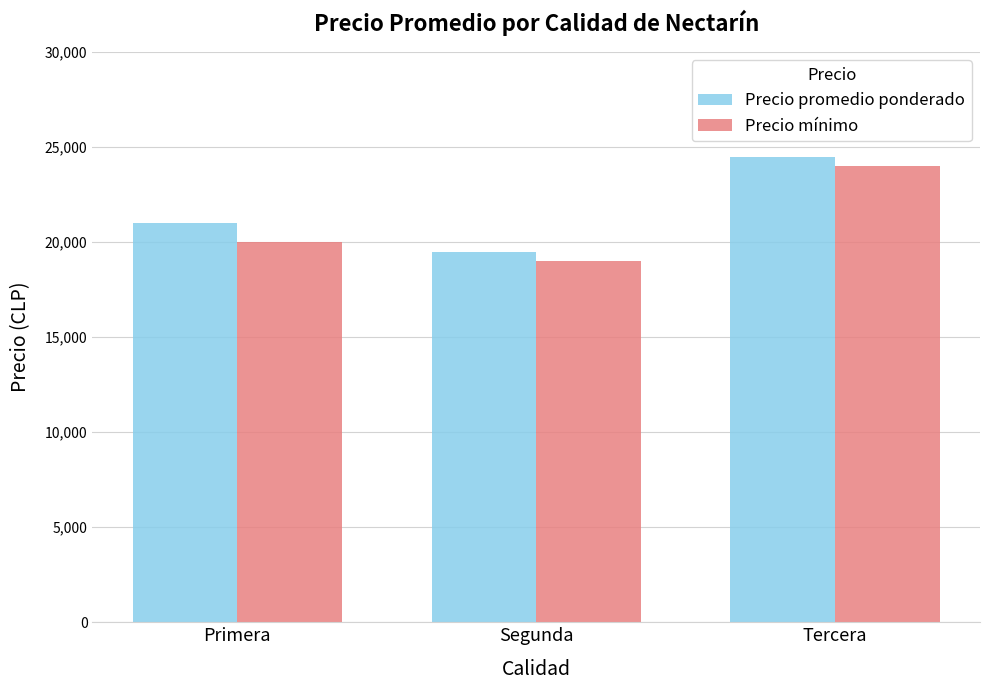

Is it true that Precio mínimo equals 20000 at Primera?

True